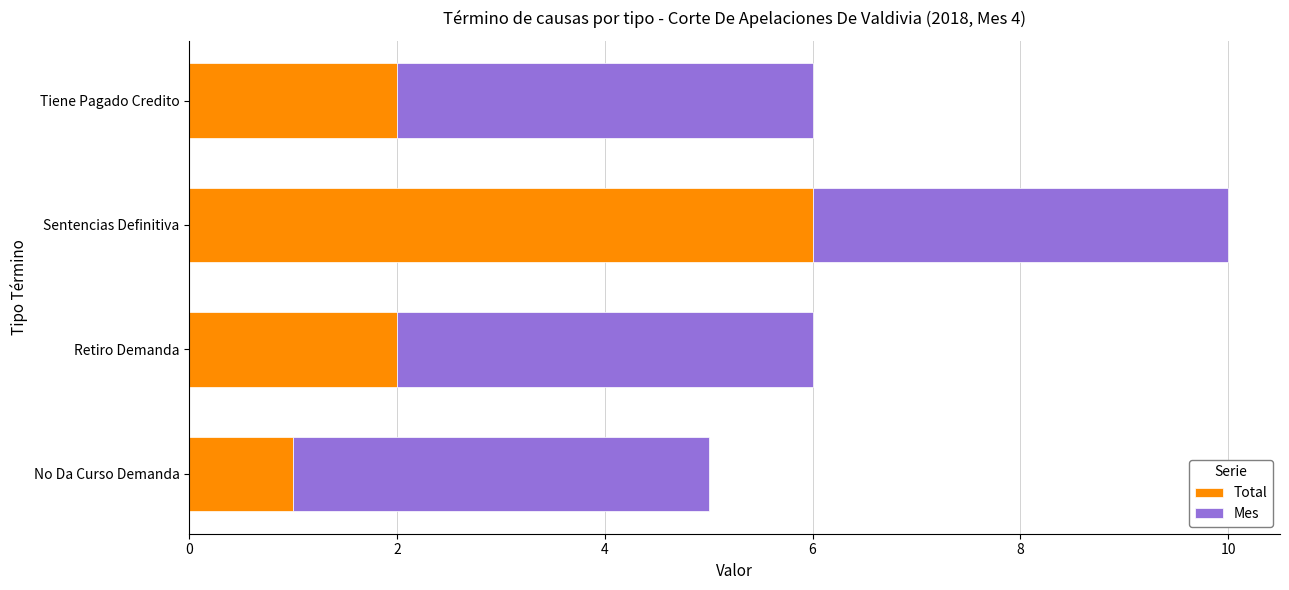

What is the difference between the maximum and second lowest values in the Total series?

4